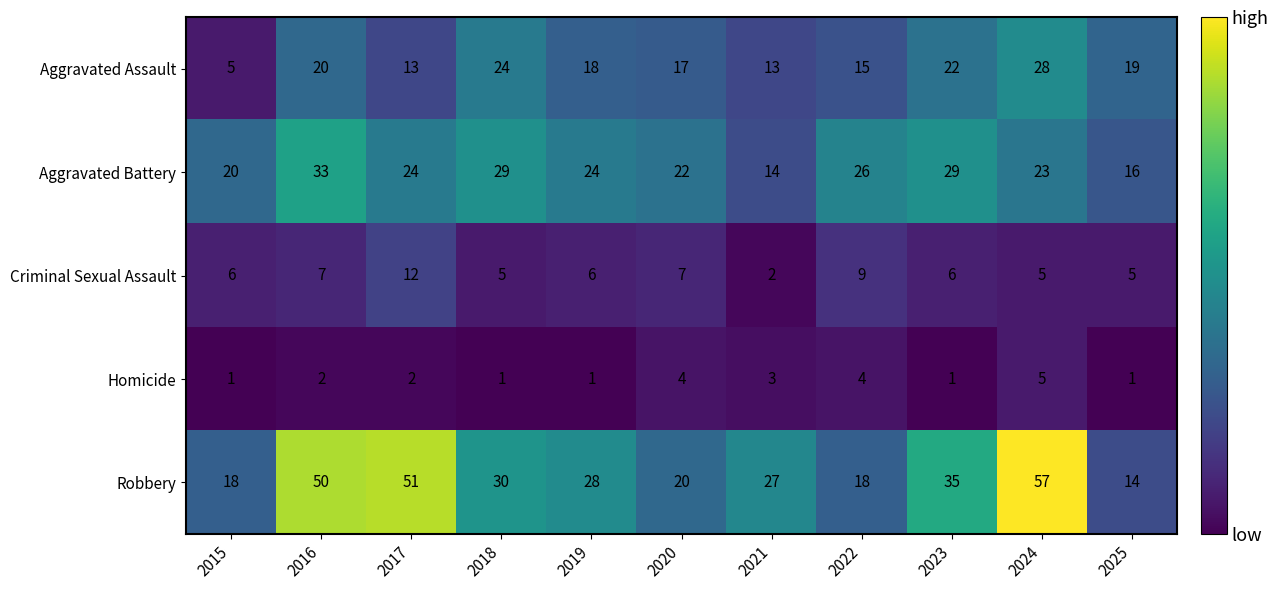

What is the sum of all Homicide values?

25